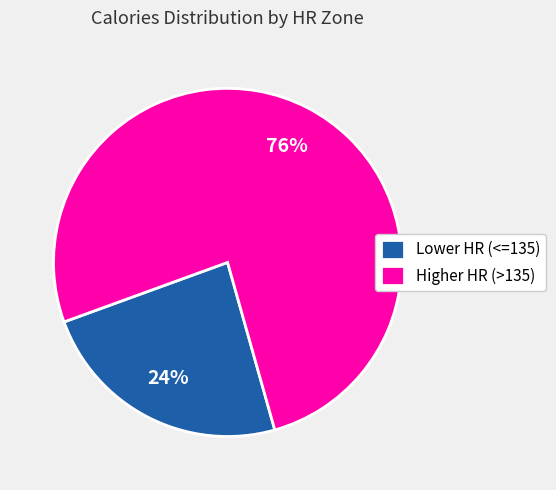

True or false: Lower HR (<=135) accounts for 14% of the total.

False